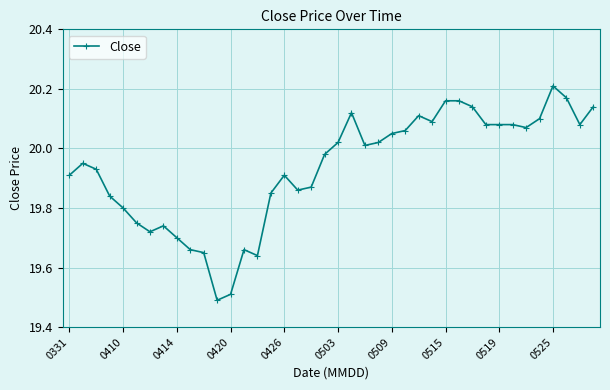

What is the sum of all values?

797.4